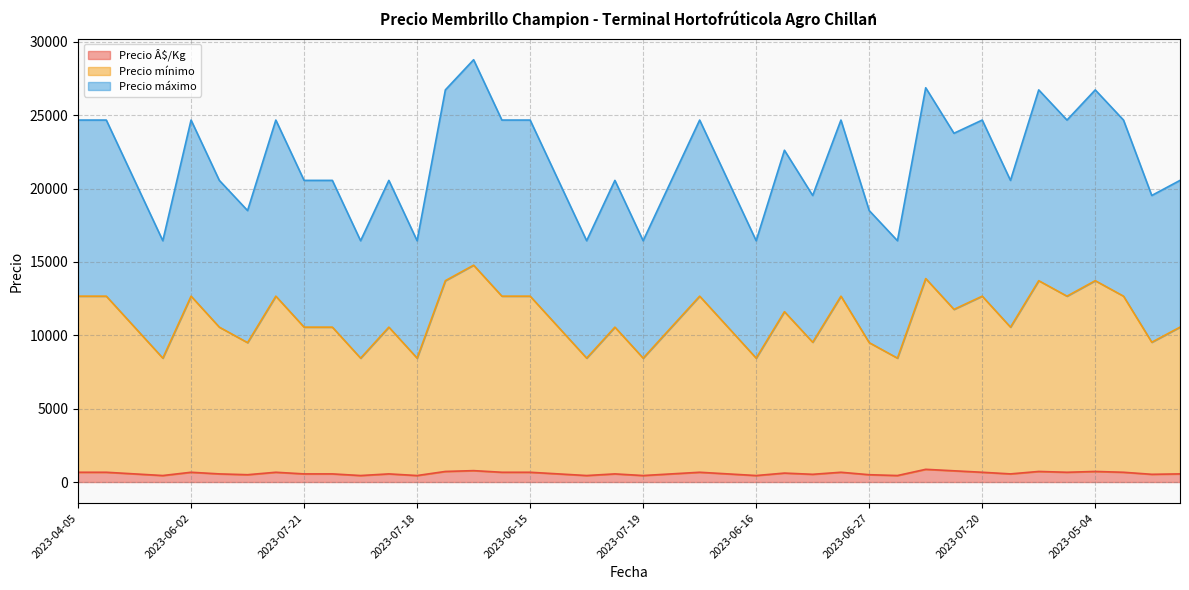

True or false: Precio Â$/Kg and Precio mínimo intersect in this chart.

False